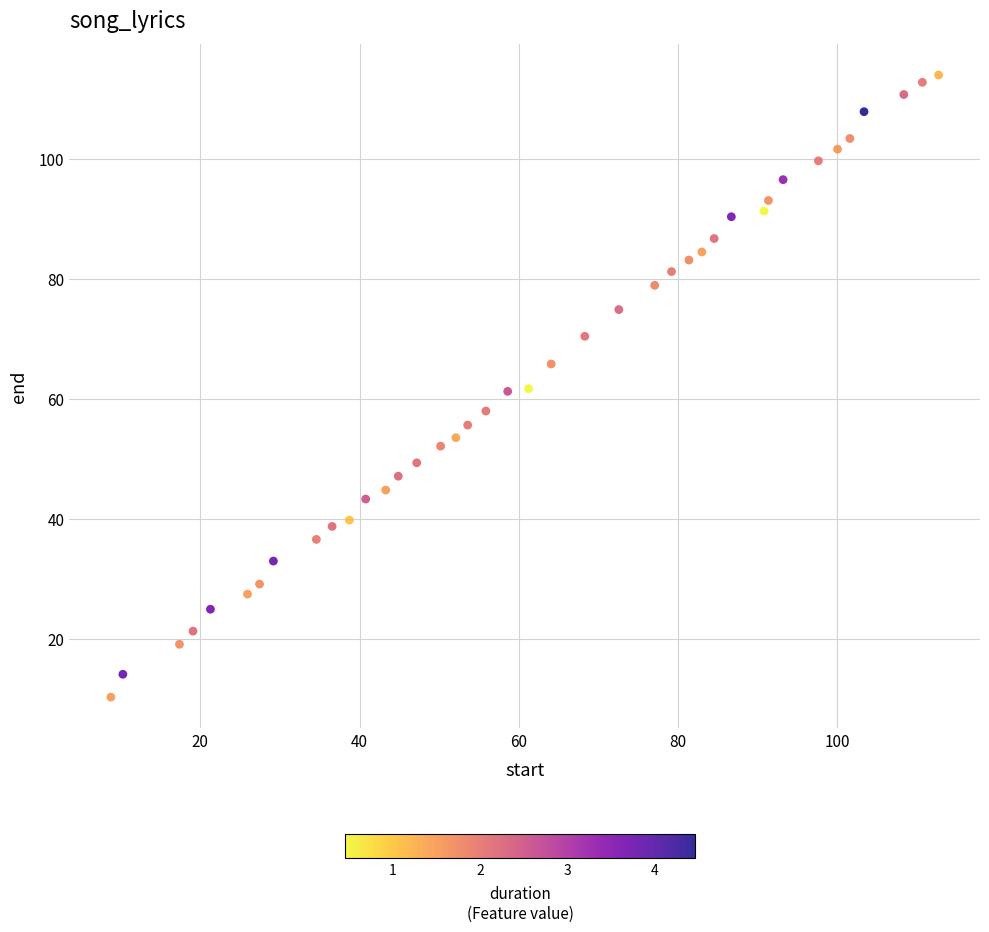

What is the range of Y values (max minus min)?

103.7